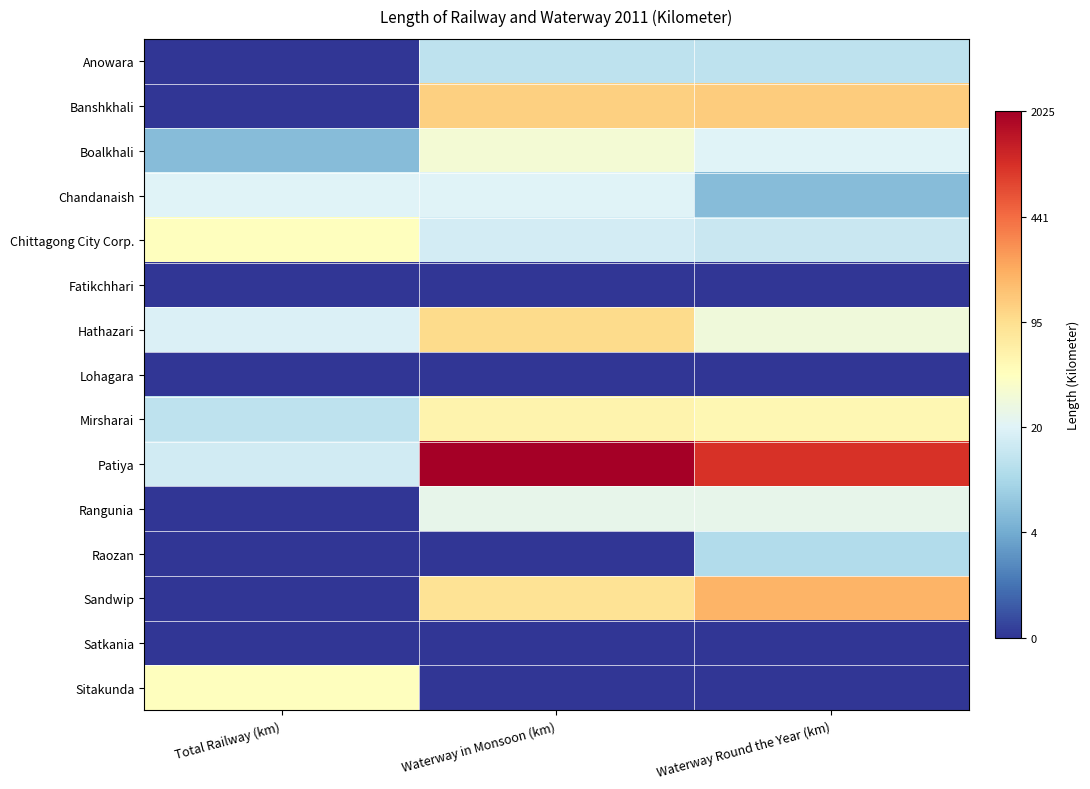

What is the difference between the highest and lowest values at Total Railway (km)?

3.8